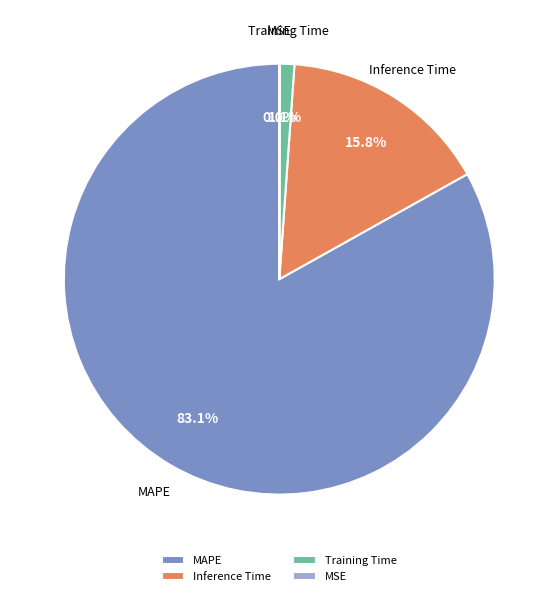

Does any single category account for the majority?

Yes